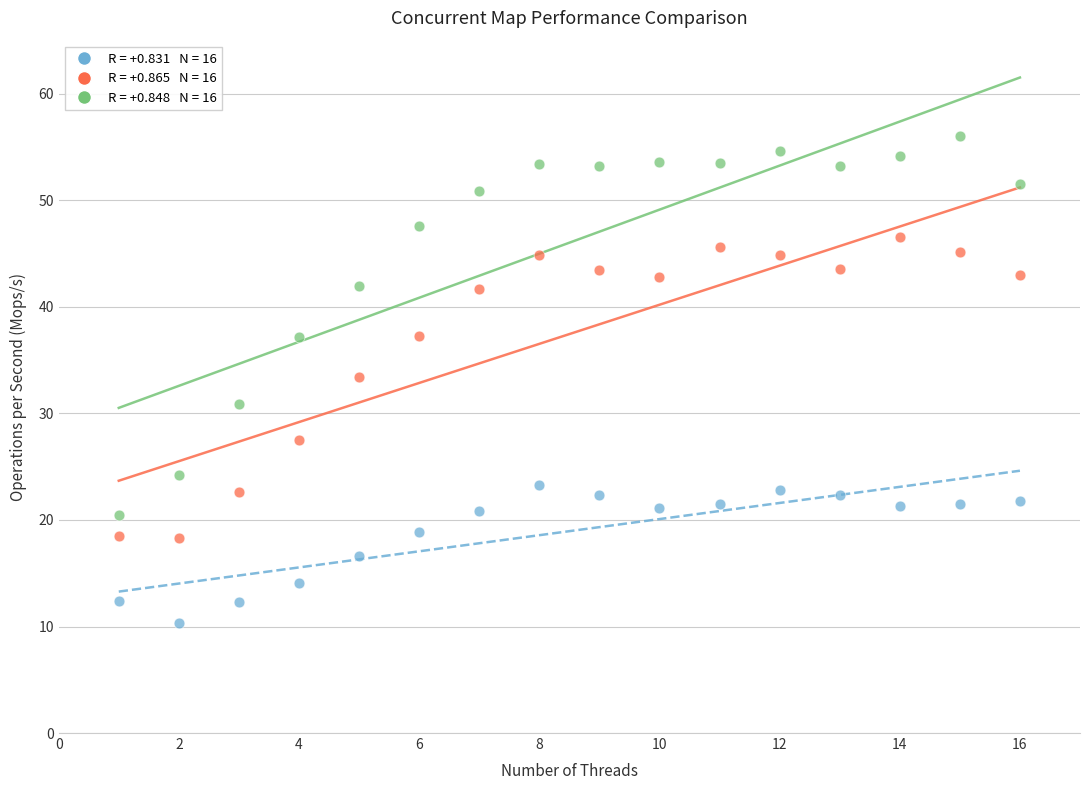

Across all data points, what is the range of Y values (max minus min)?

45.8